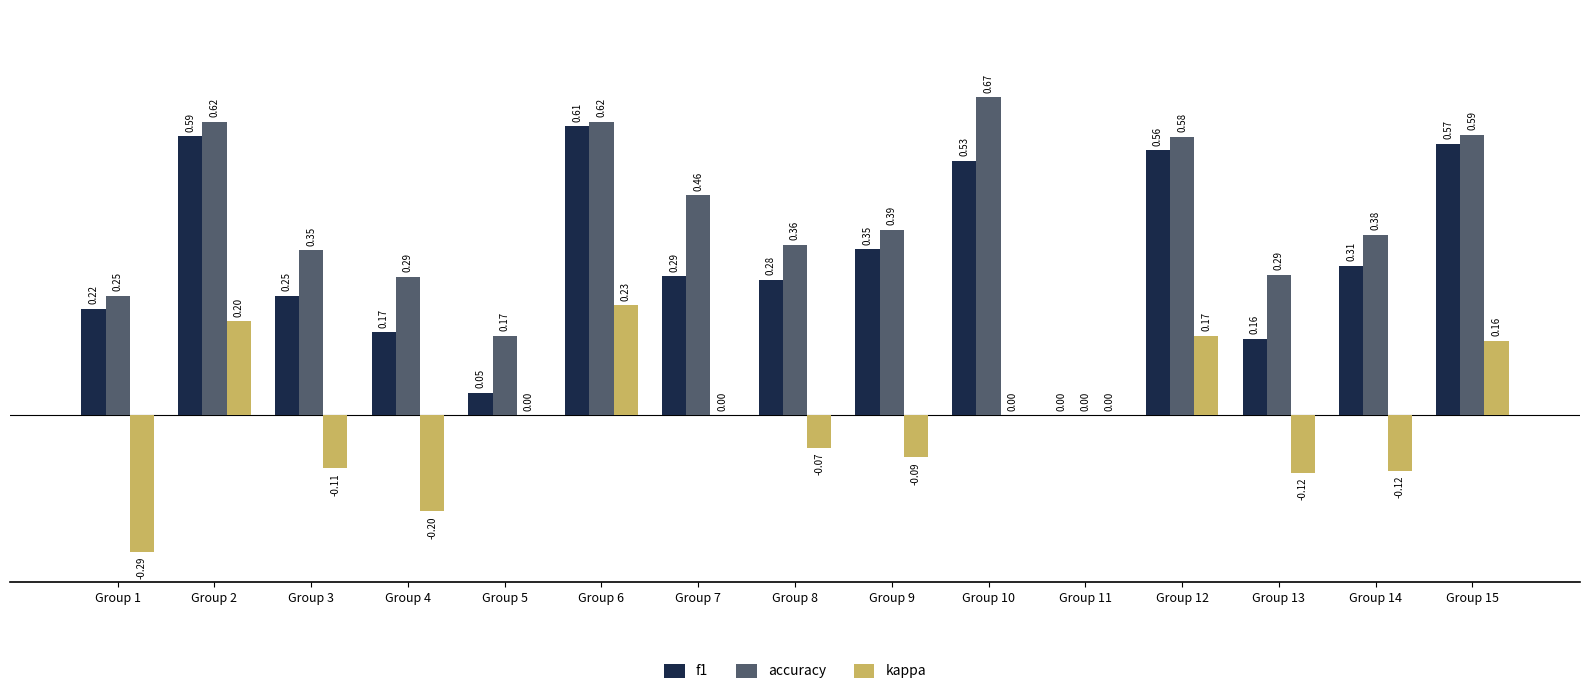

Between Group 5 and Group 6, which series saw the biggest shift?

f1